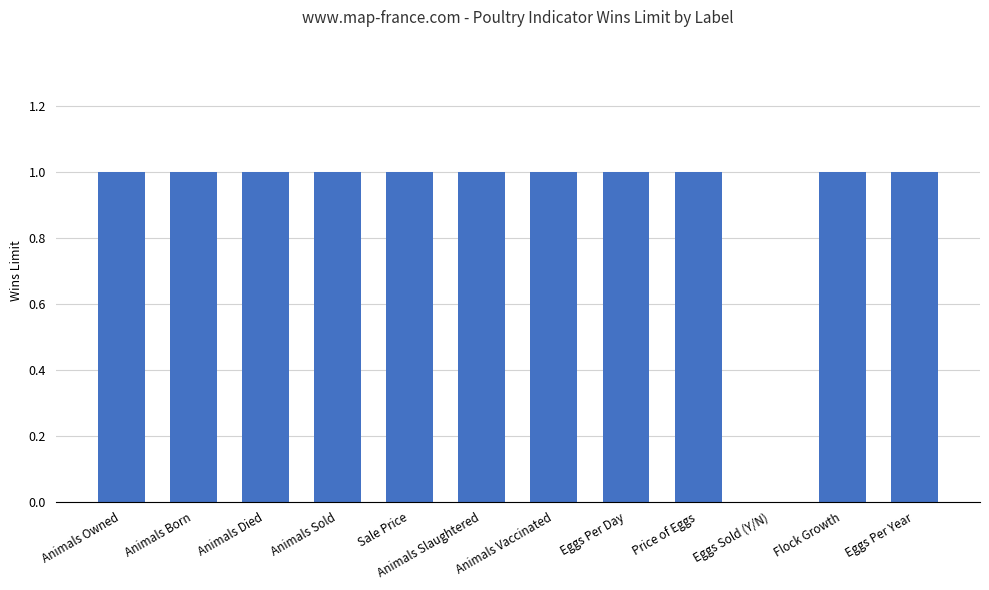

Read the value at Flock Growth.

1